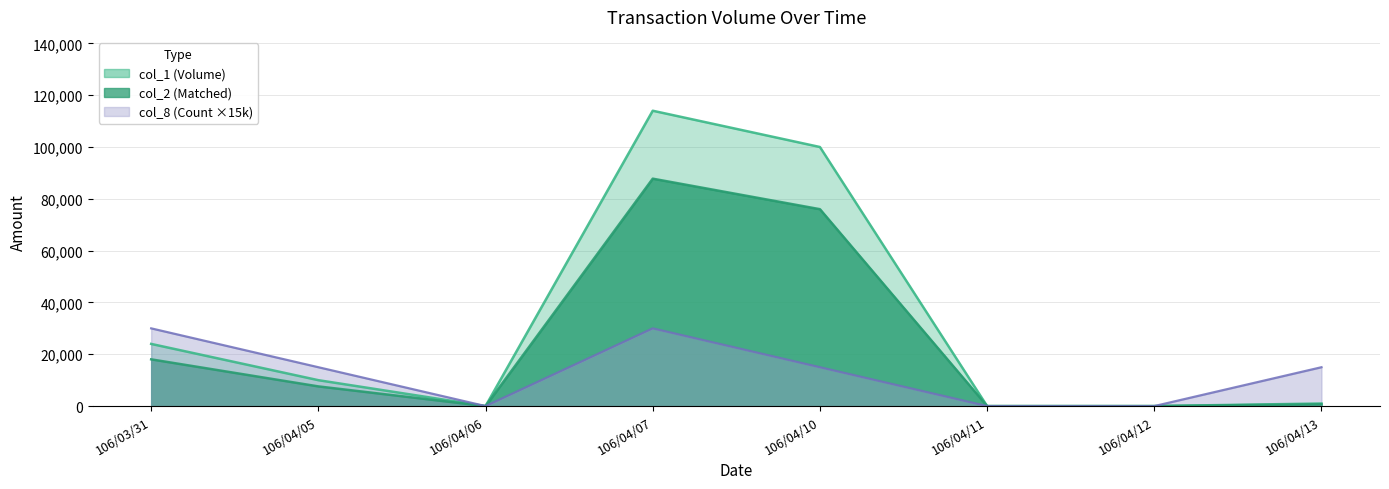

The value of col_8 (Count ×15k) at 106/04/12 is 0. True or false?

True